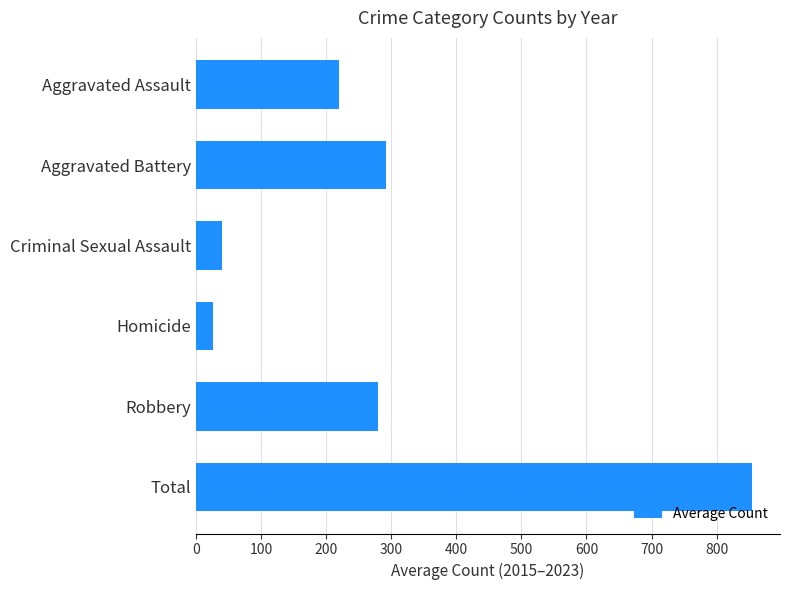

What is the minimum value shown in the chart?

25.2